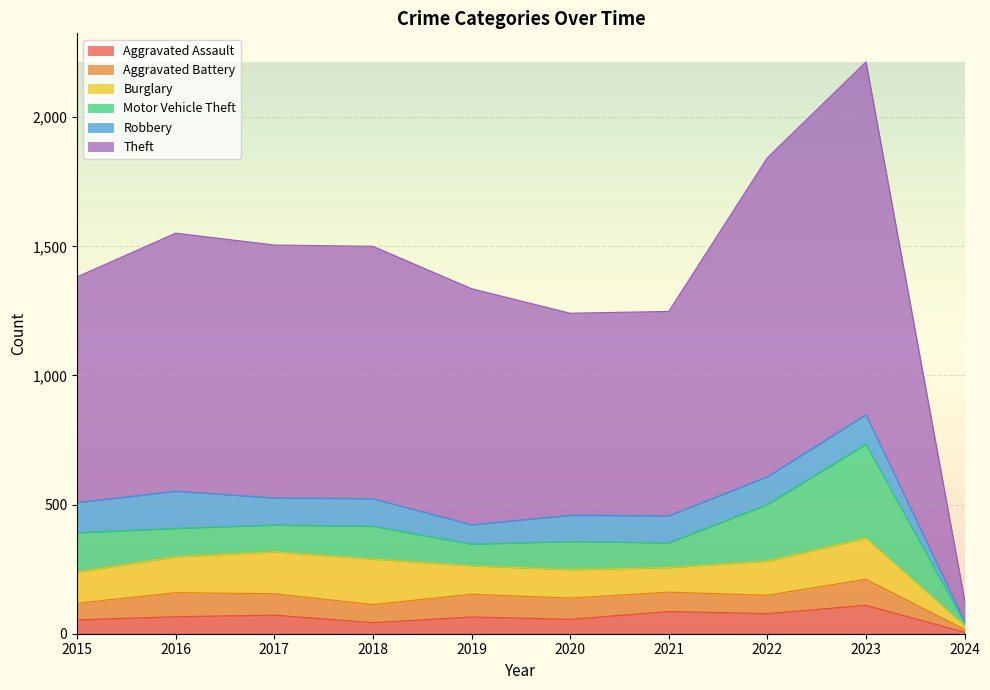

Between which two adjacent categories do Robbery and Burglary first intersect?

2015 and 2016